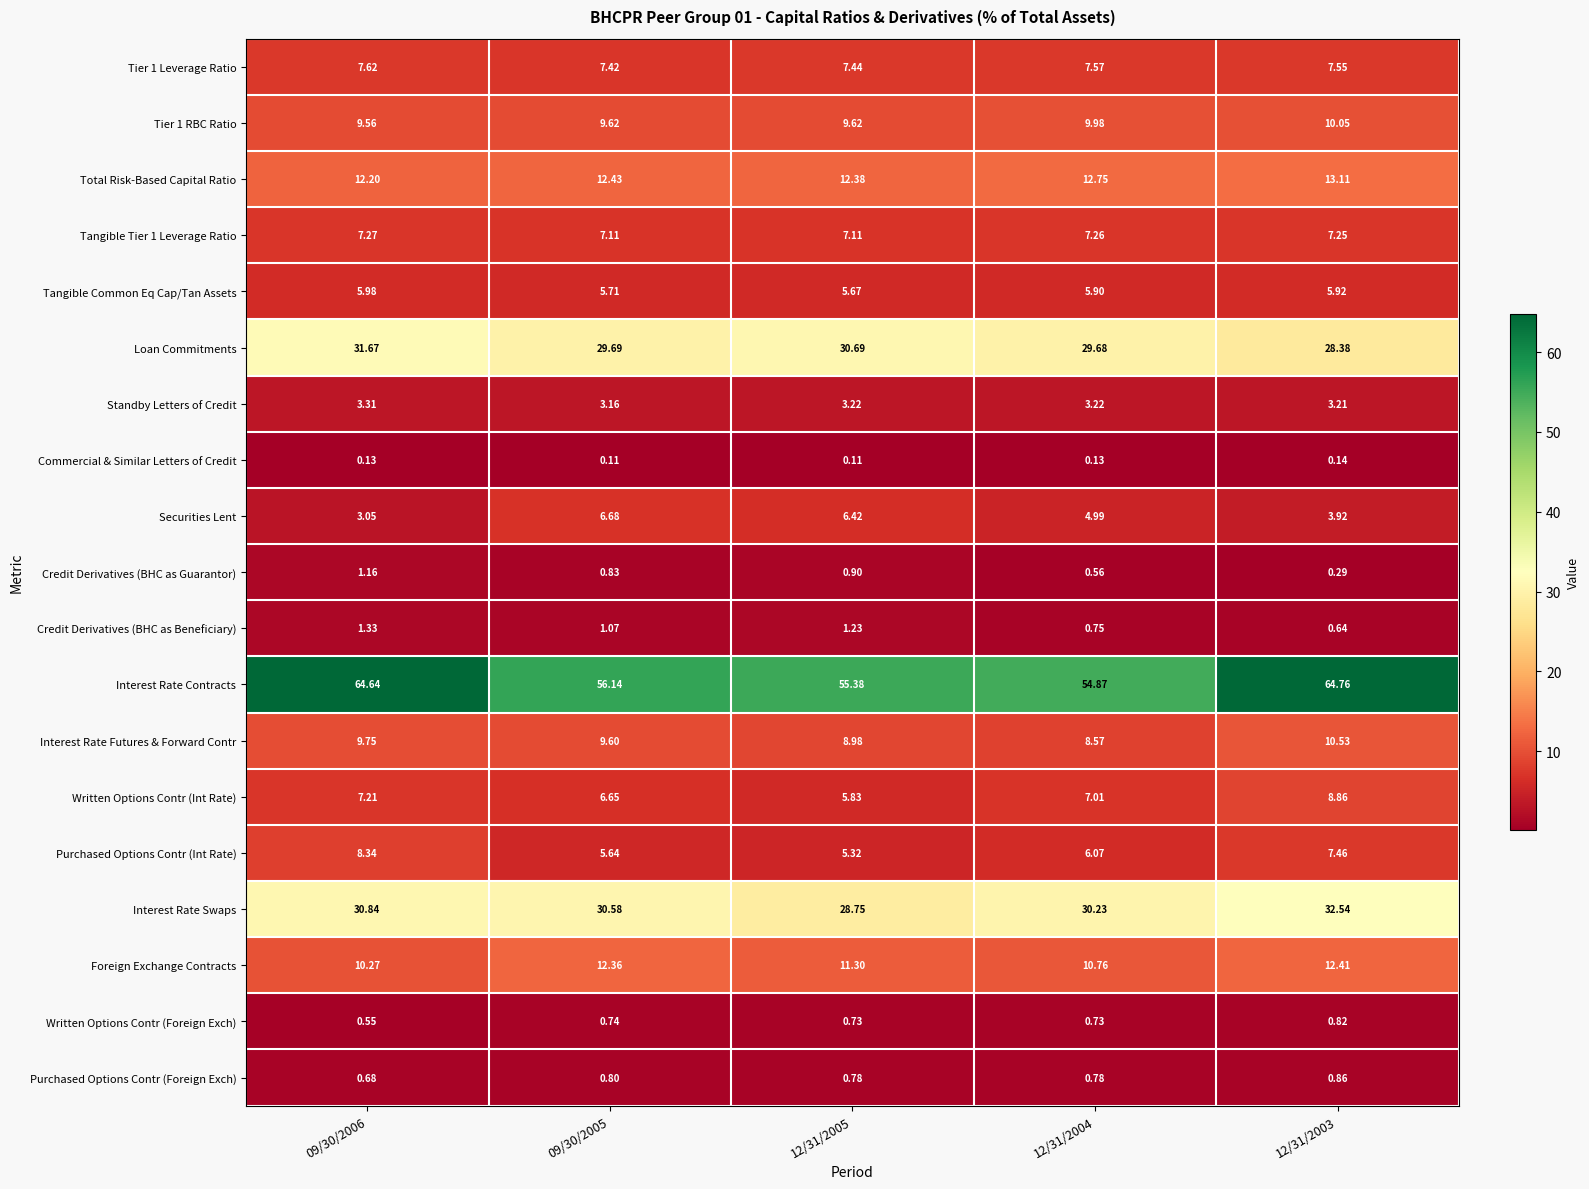

Is the value of Total Risk-Based Capital Ratio at 12/31/2004 greater than the value of Interest Rate Swaps at 12/31/2005?

No